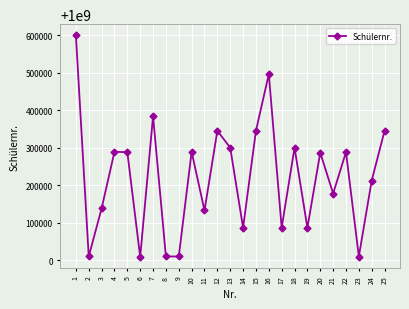

What is the value of the 25th point from the left?

1000345187